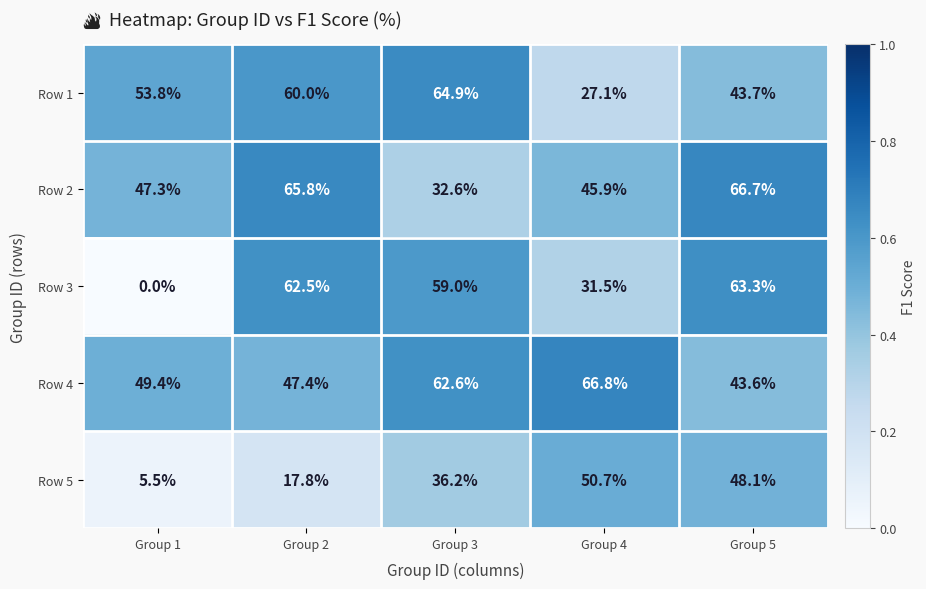

True or false: Row 4 has a value of 66.4 at Group 1.

False